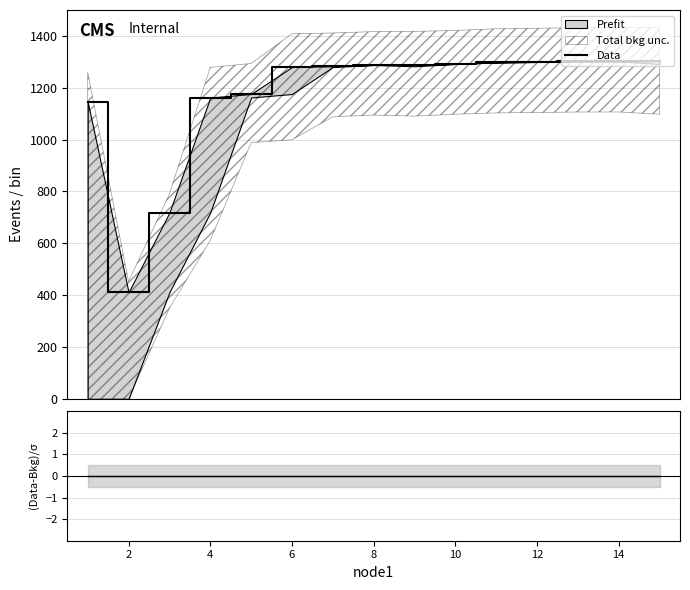

What is the ratio of the value at 2 to the value at 6?

0.3